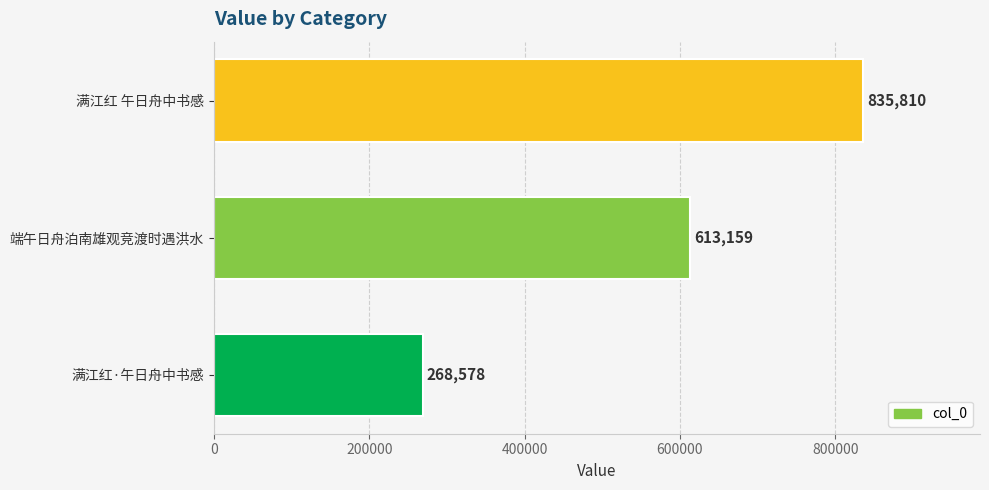

Rank the categories by value from highest to lowest.

满江红 午日舟中书感, 端午日舟泊南雄观竞渡时遇洪水, 满江红·午日舟中书感